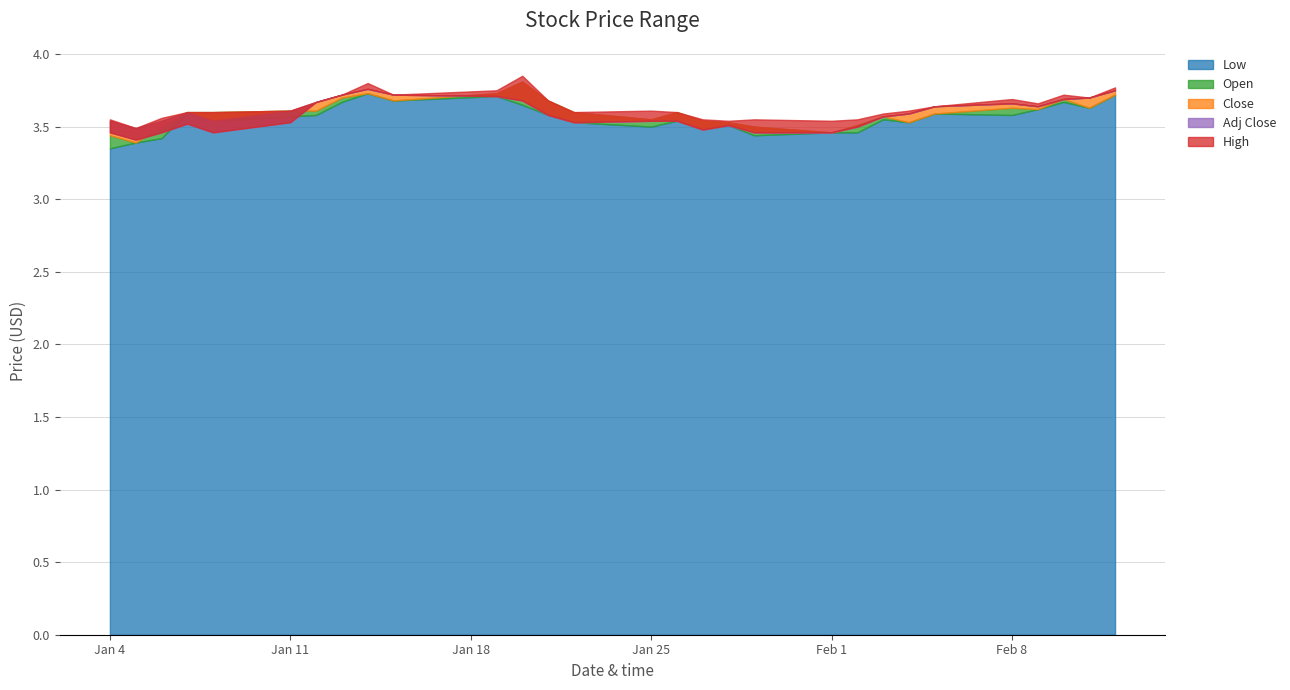

What is the label of the 3rd point from the right?

2021-02-10